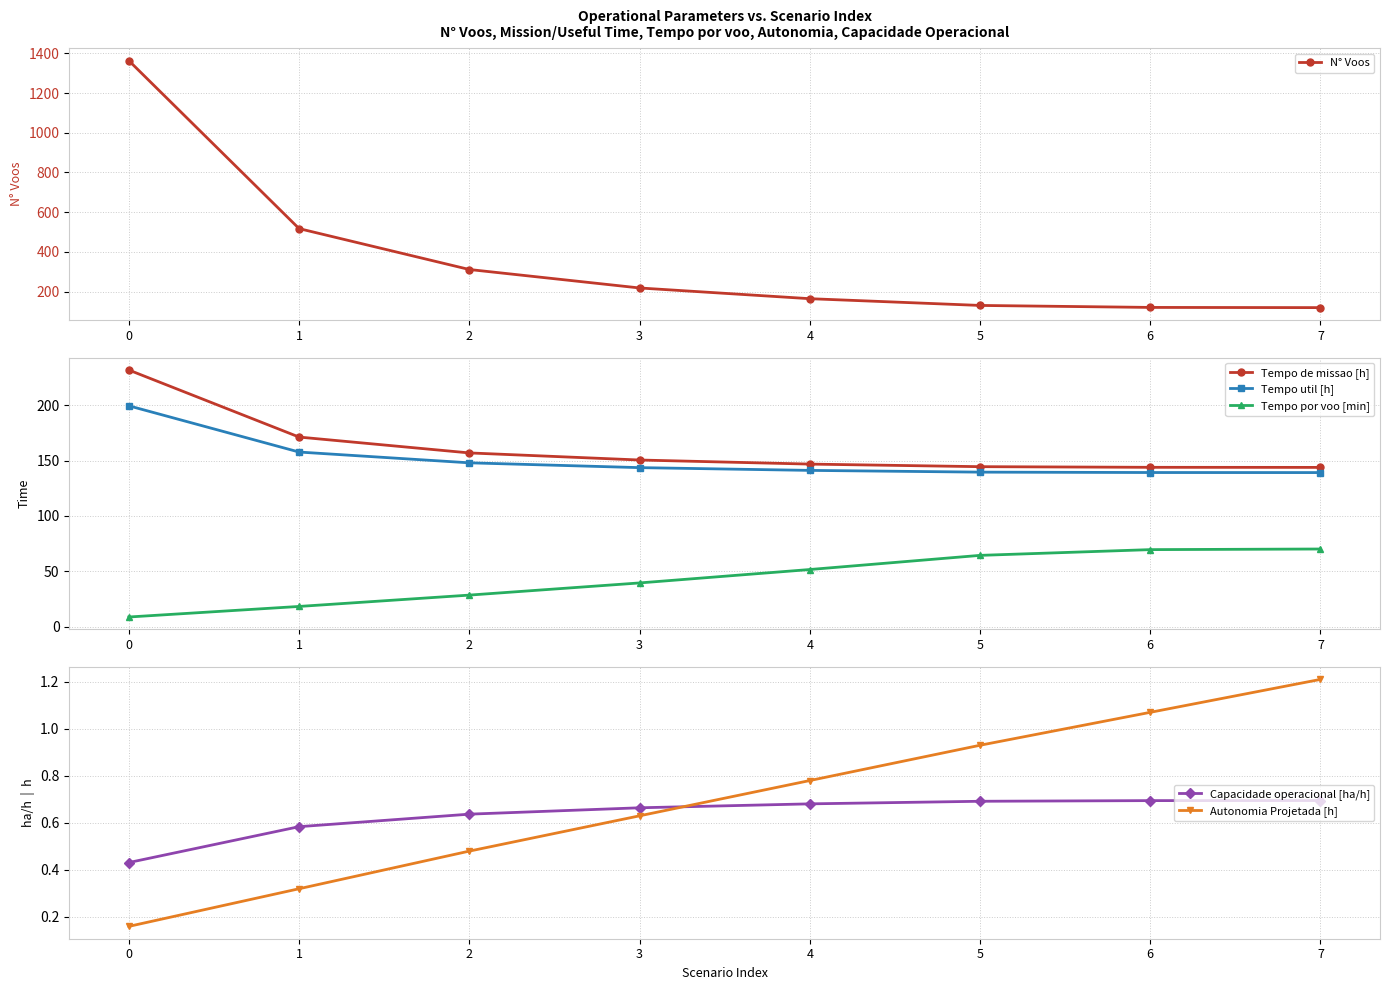

Is it true that Tempo util [h] equals 73.6 at 1?

False